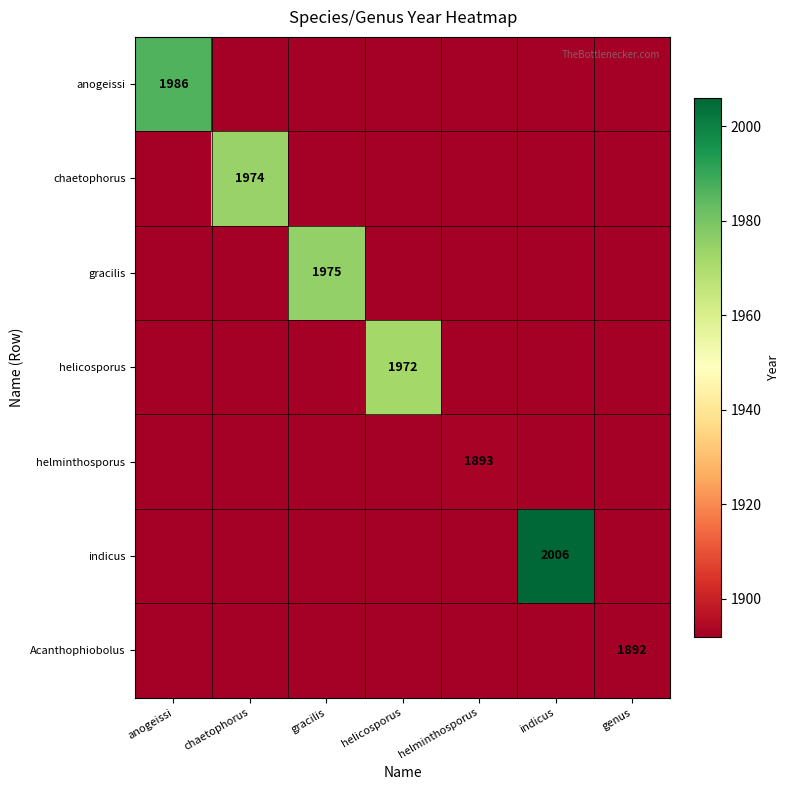

At which label is anogeissi closest to 1939?

anogeissi